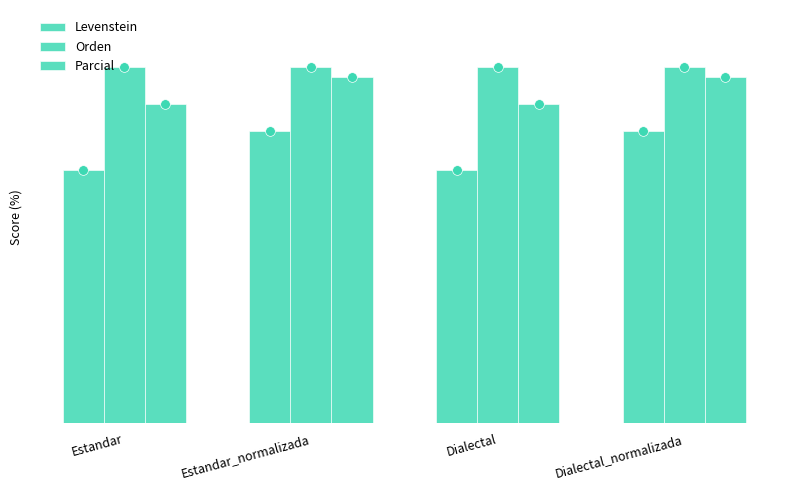

Does the chart contain stacked bars?

No